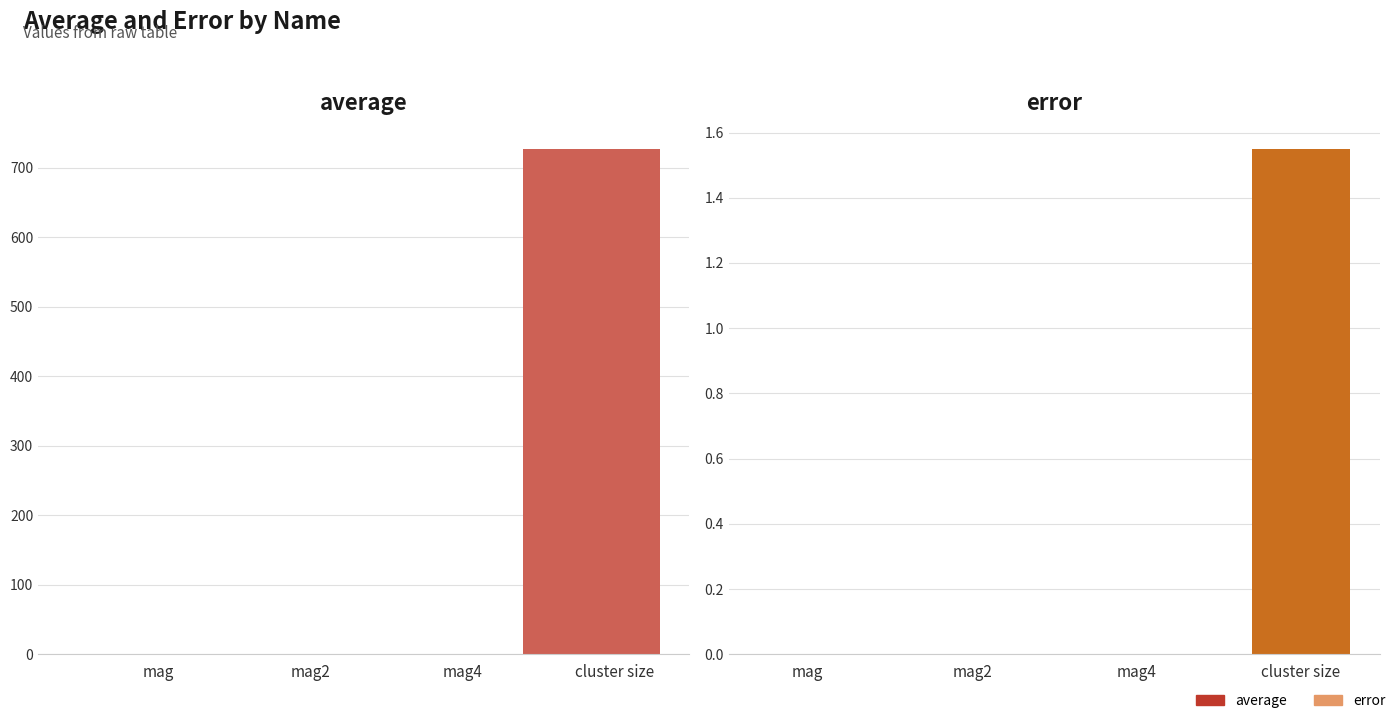

What is the difference between the maximum and minimum values in the average series?

726.3